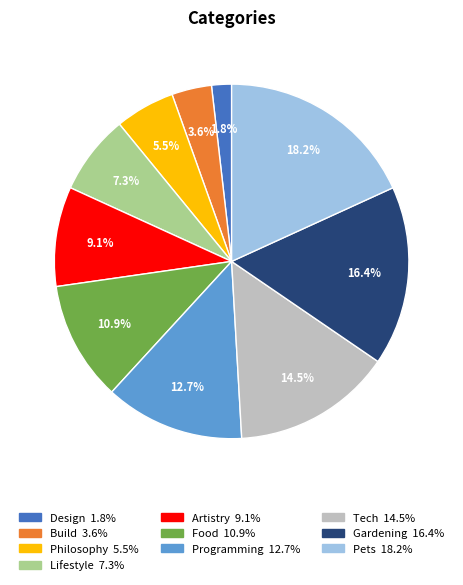

What is the total percentage of Gardening and Programming?

29.1%